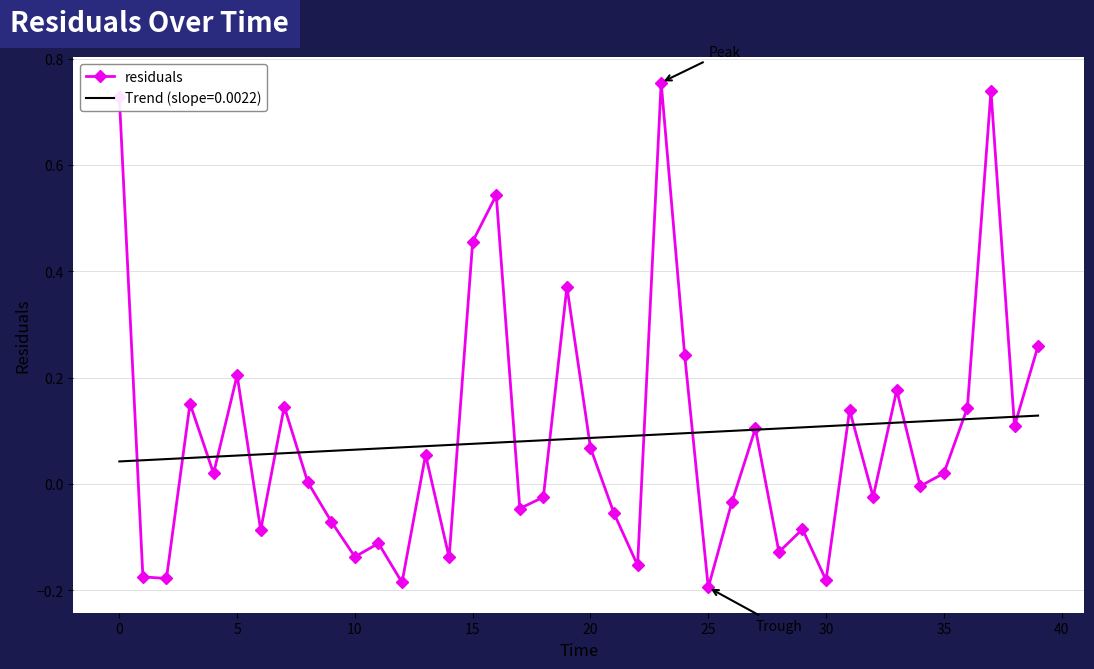

List the series in order of their peak value, highest first.

residuals, Trend (slope=0.0022)